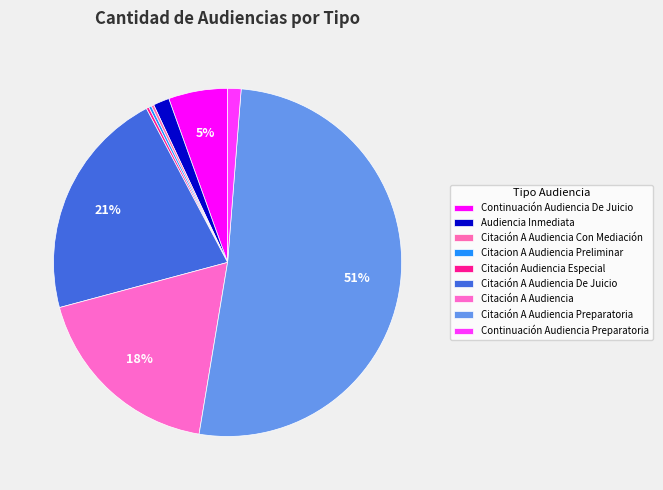

Count the number of slices in the pie.

9